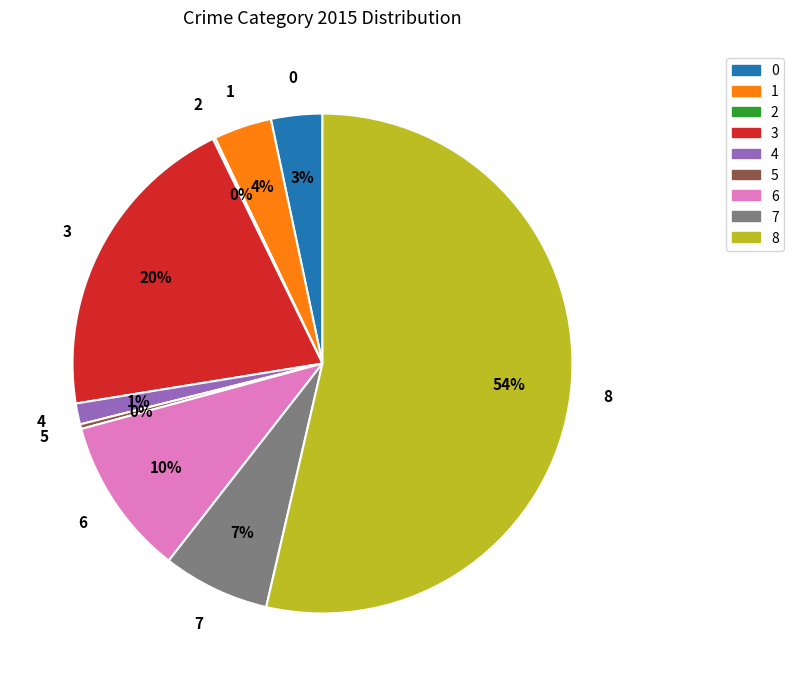

Is there a majority slice in this chart?

Yes